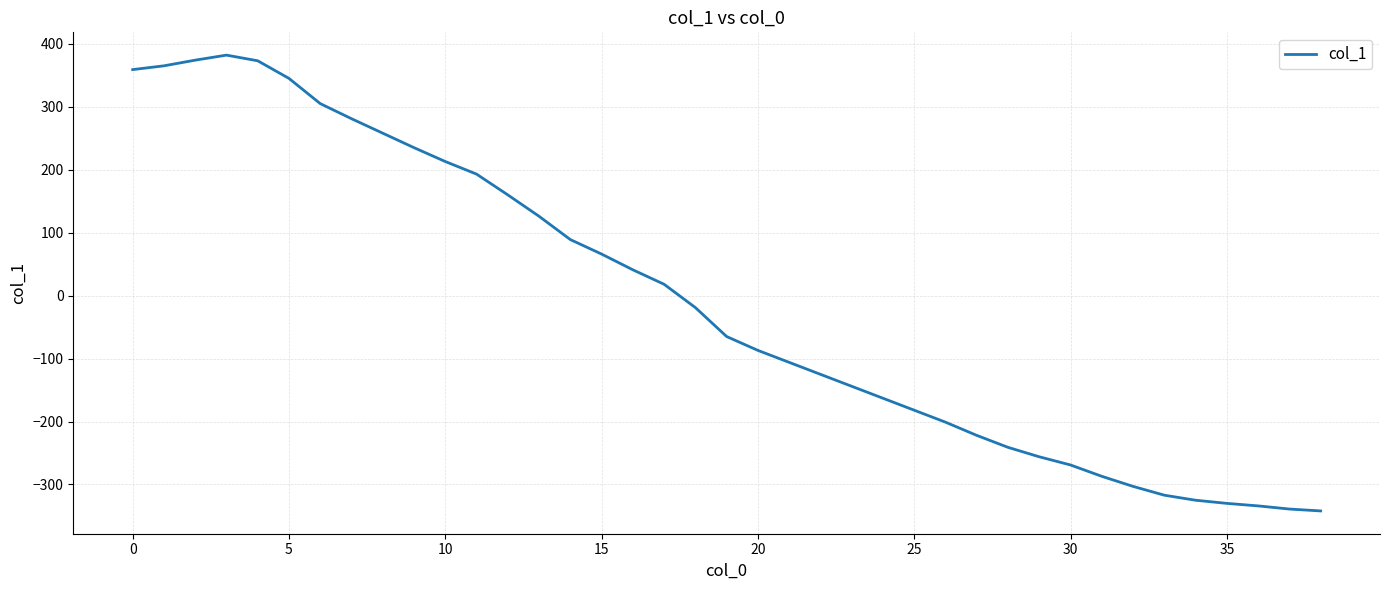

What is the difference between the second highest and second lowest values?

713